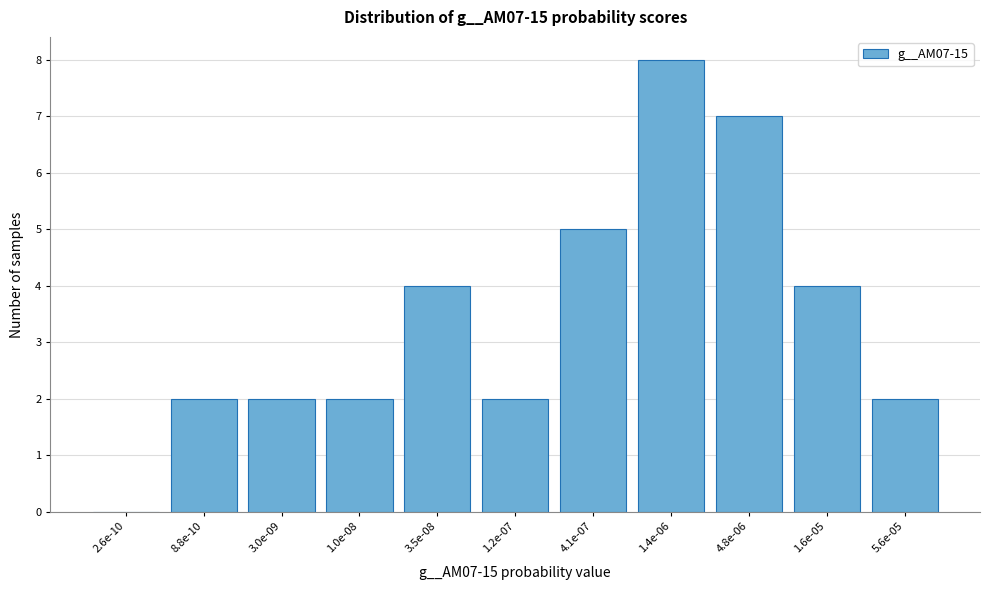

Reading left to right, what are all the values shown in this chart?

2.6e-10=0	8.8e-10=2	3.0e-09=2	1.0e-08=2	3.5e-08=4	1.2e-07=2	4.1e-07=5	1.4e-06=8	4.8e-06=7	1.6e-05=4	5.6e-05=2